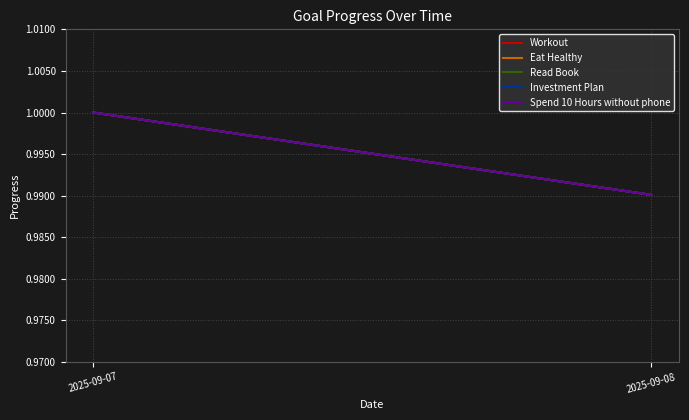

Is it true that Spend 10 Hours without phone equals 1.7 at 2025-09-08?

False